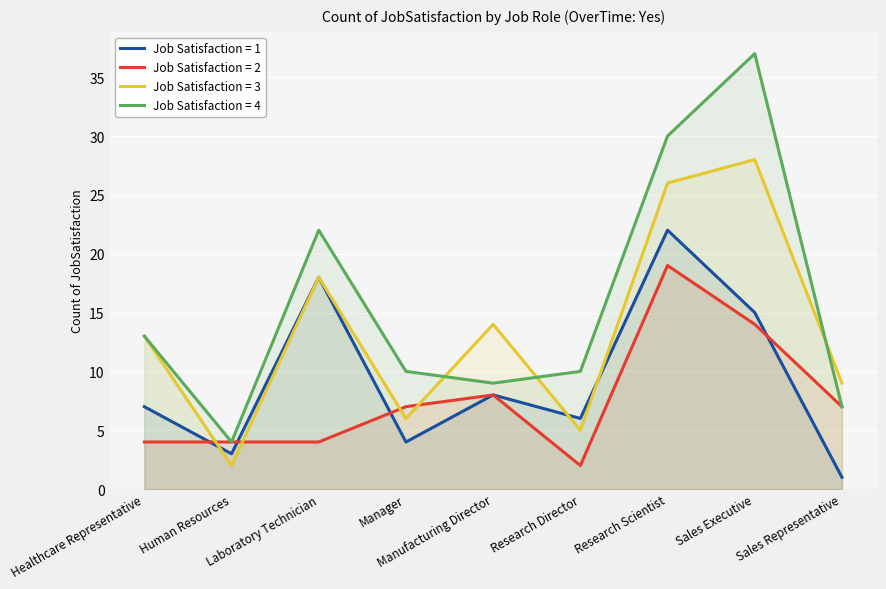

Does the chart display data point markers on the line(s)?

No